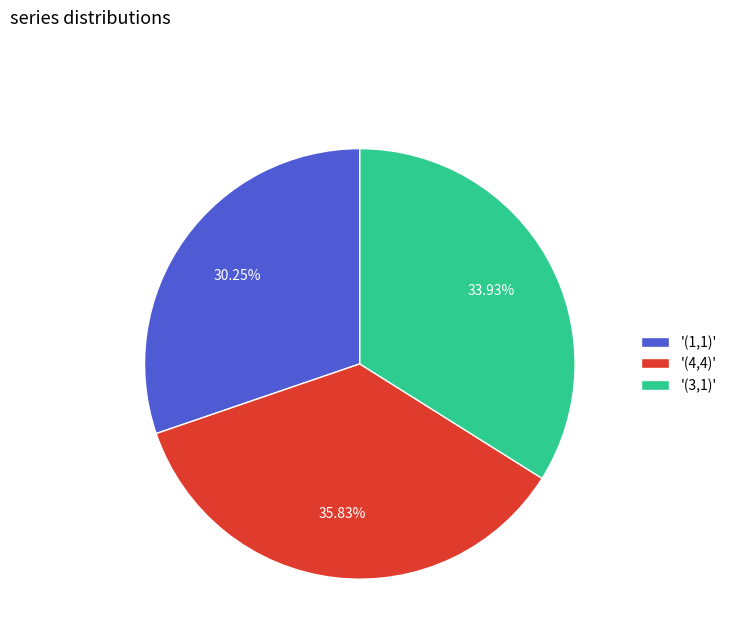

To the nearest percent, what is the average slice percentage?

33%